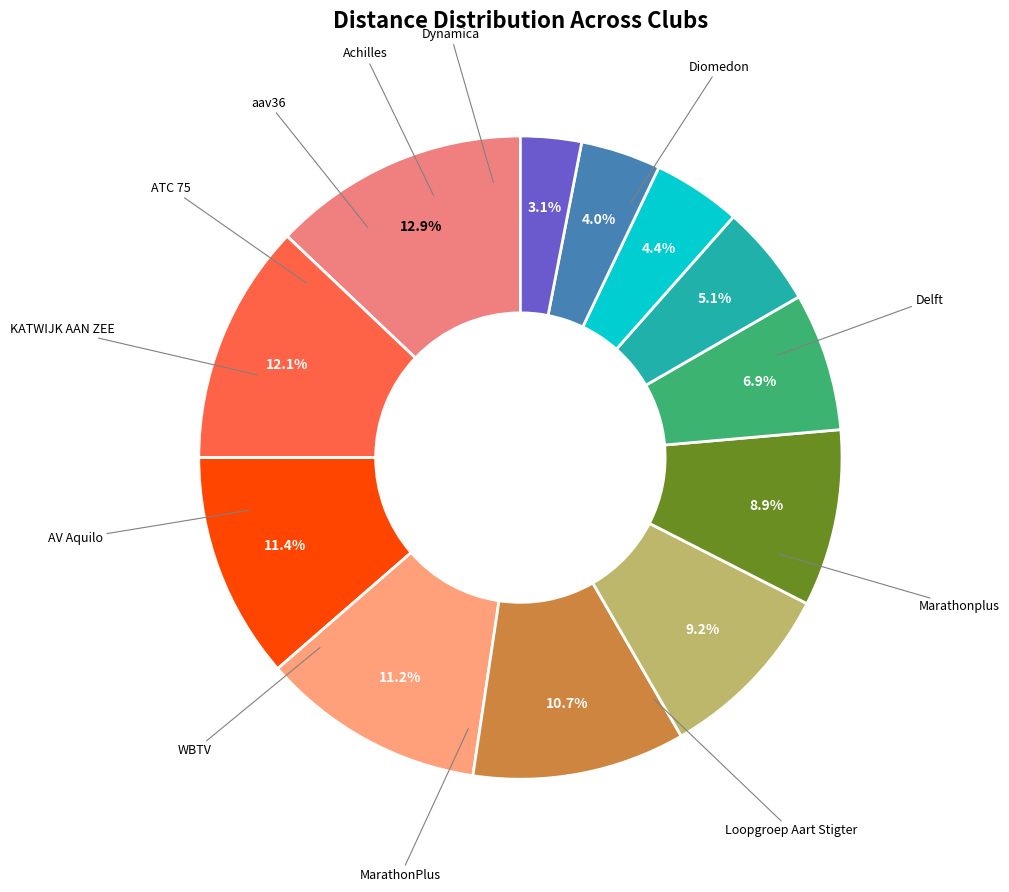

To the nearest percent, what is the difference between the Achilles and MarathonPlus slice percentages?

7%